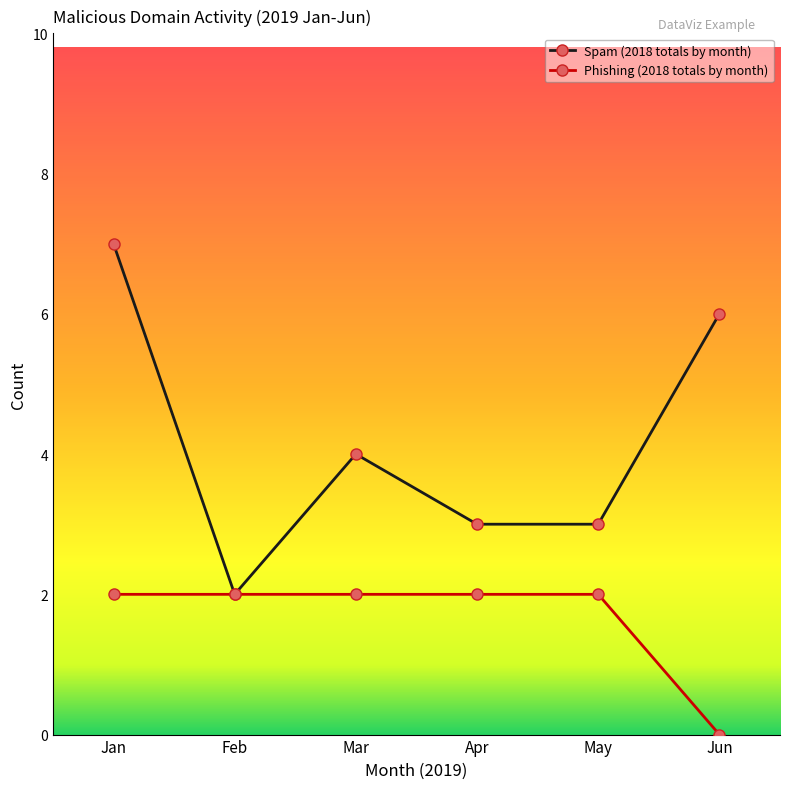

Reading right to left, what are all the values shown in this chart?

Spam (2018 totals by month): Jun=6	May=3	Apr=3	Mar=4	Feb=2	Jan=7
Phishing (2018 totals by month): Jun=0	May=2	Apr=2	Mar=2	Feb=2	Jan=2